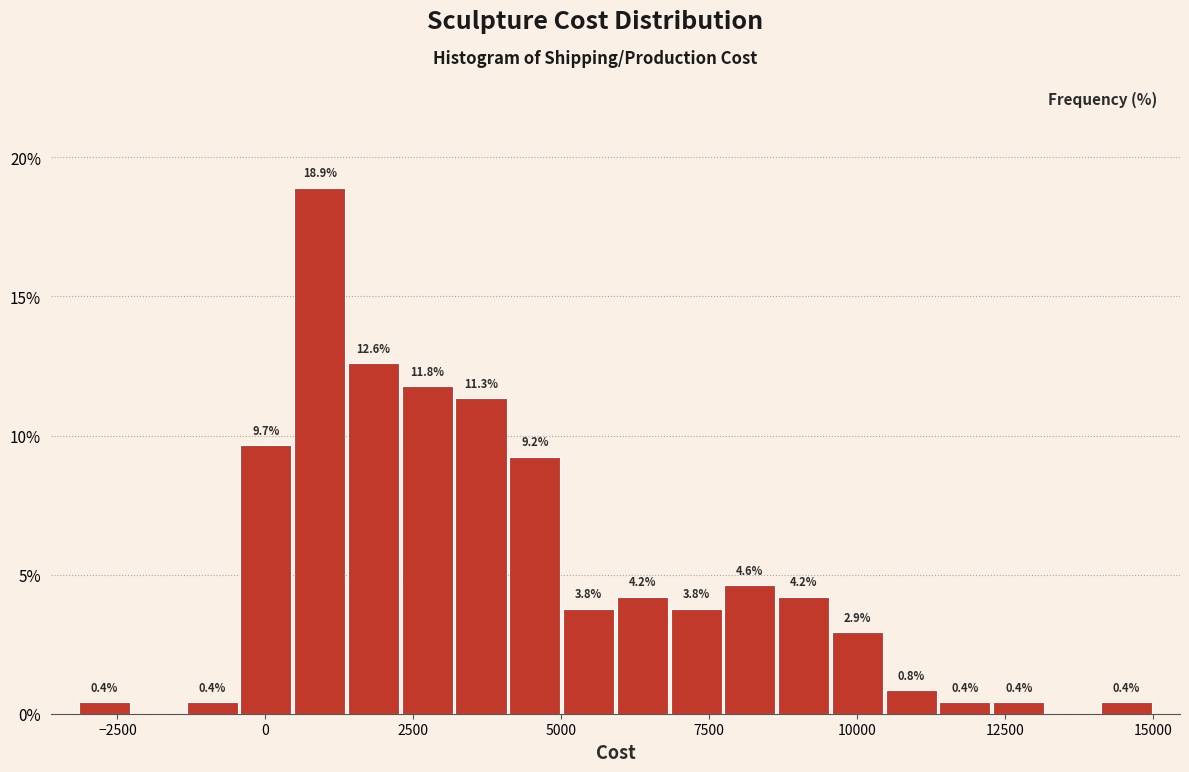

Around what value on the x-axis is the tallest bar? Give the approximate position of its centre, as read against the axis.

1000